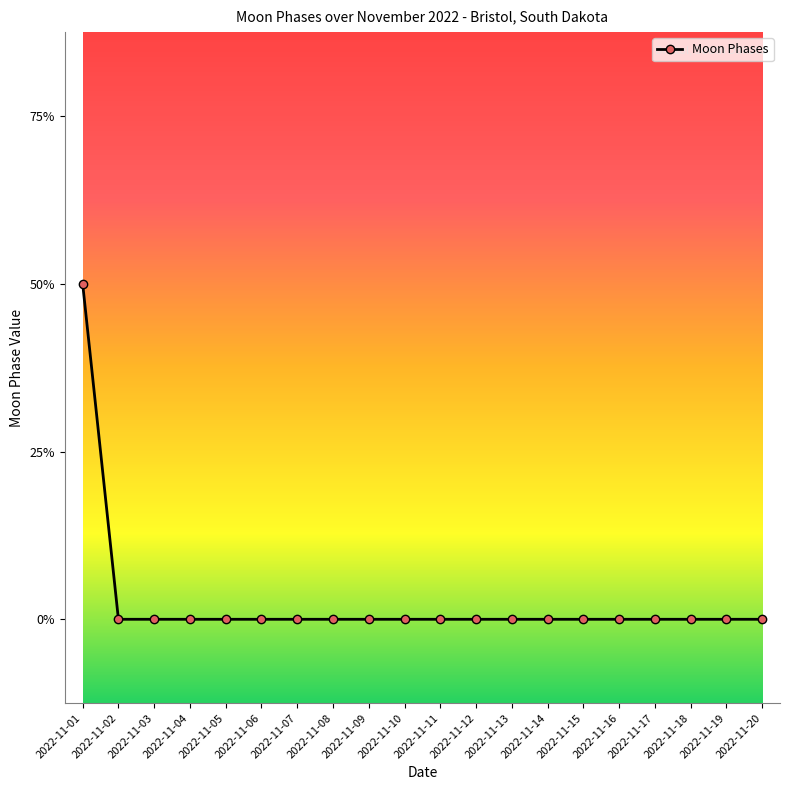

Does the chart have visible grid lines?

No